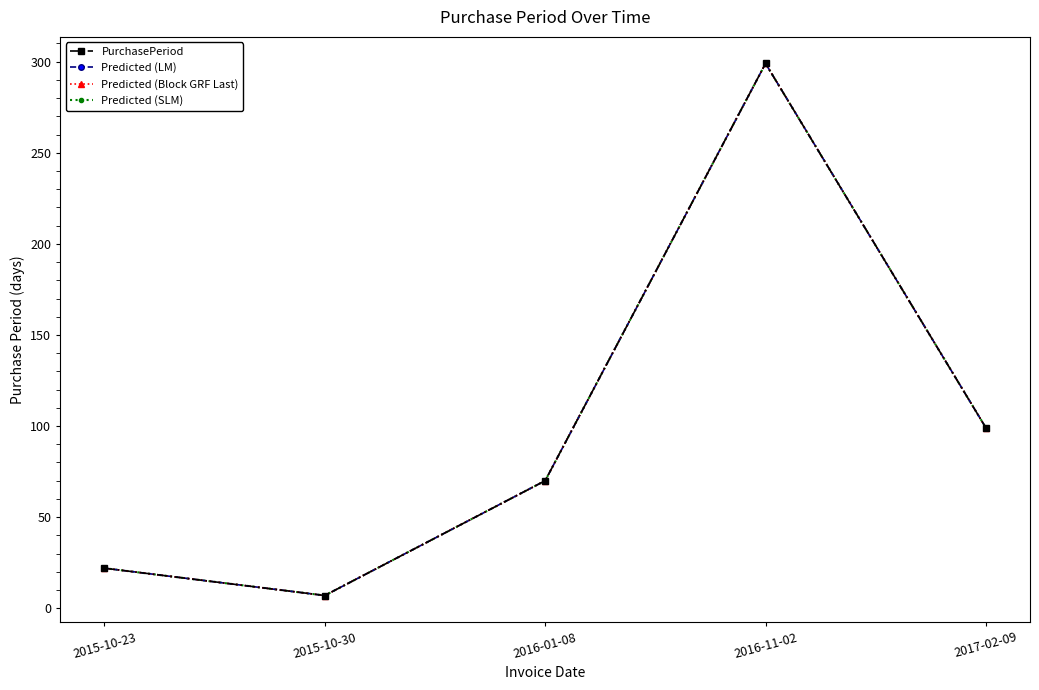

Which has a higher value, 2016-01-08 or 2016-11-02?

2016-11-02